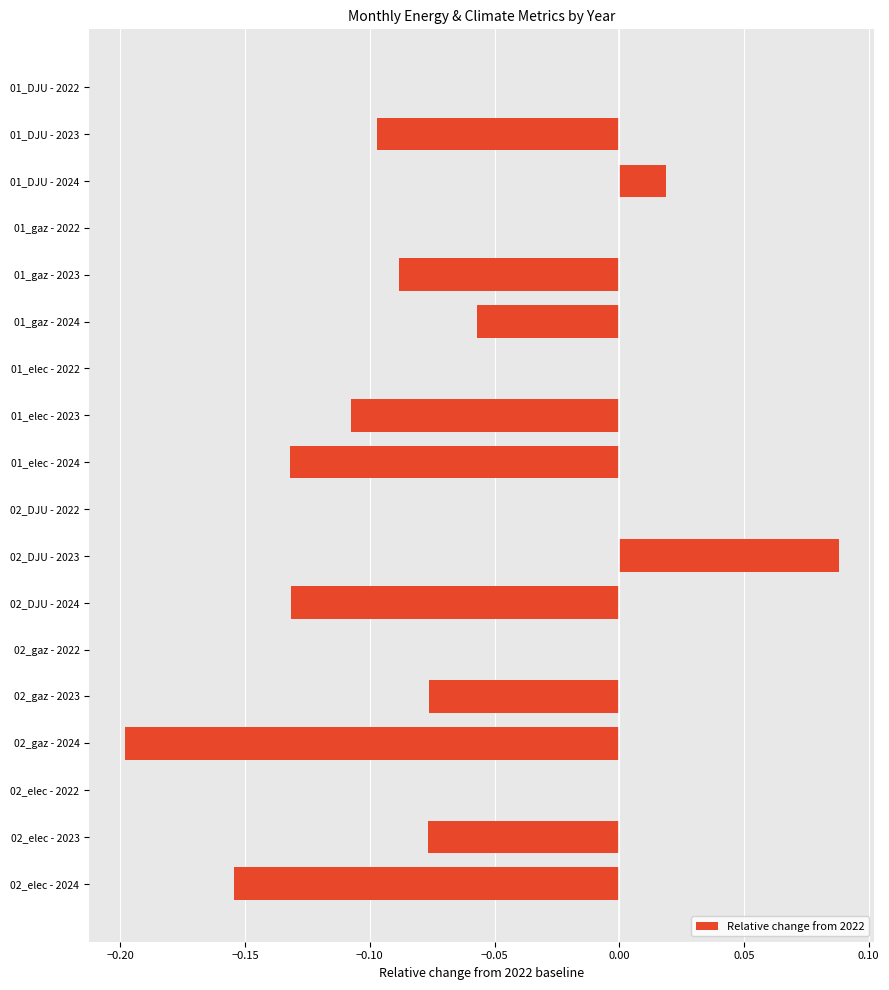

What is the sum of all values?

-1.0